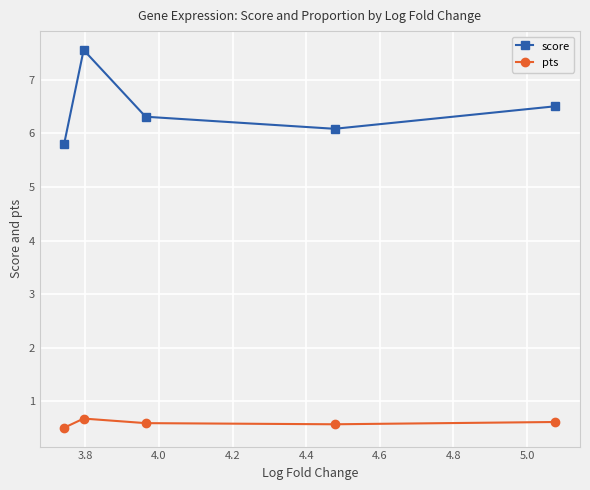

How many pts values are between 0 and 1?

5